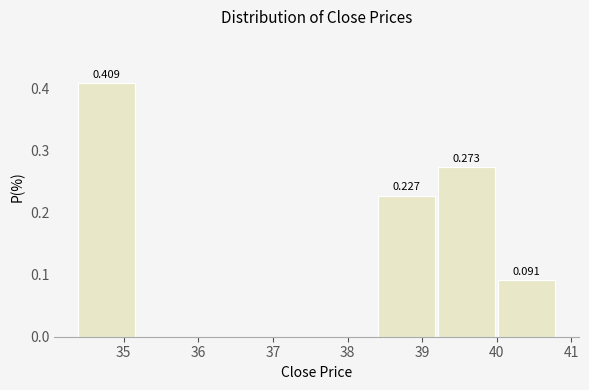

Which range on the x-axis has the tallest bar?

34.4 to 35.2